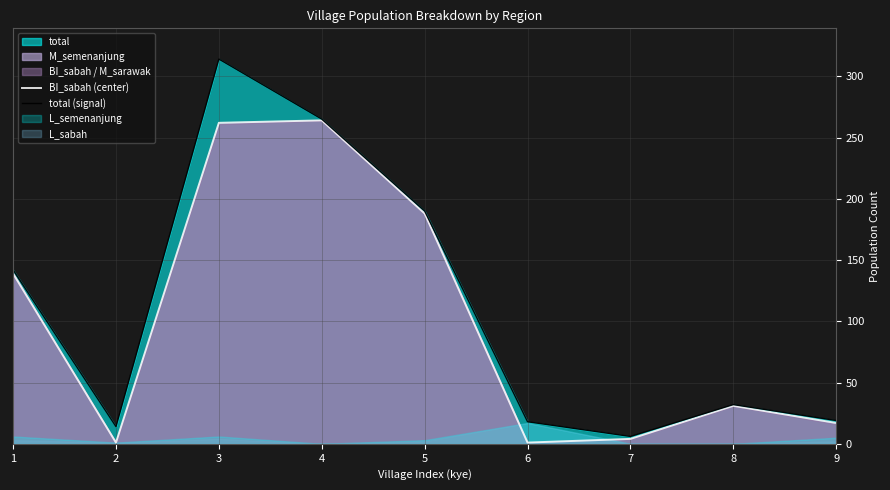

What is the total value across all series at 7?

10